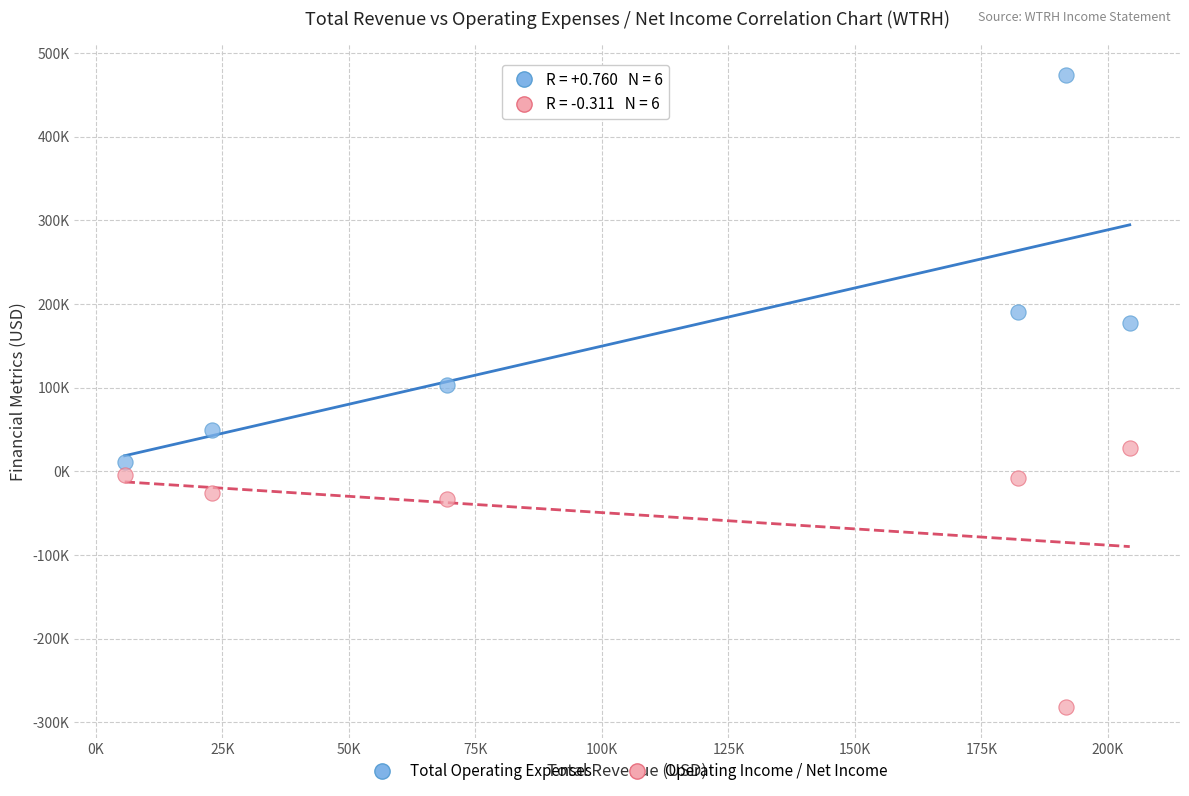

What are all the series names shown in the legend?

Total Operating Expenses, Operating Income / Net Income